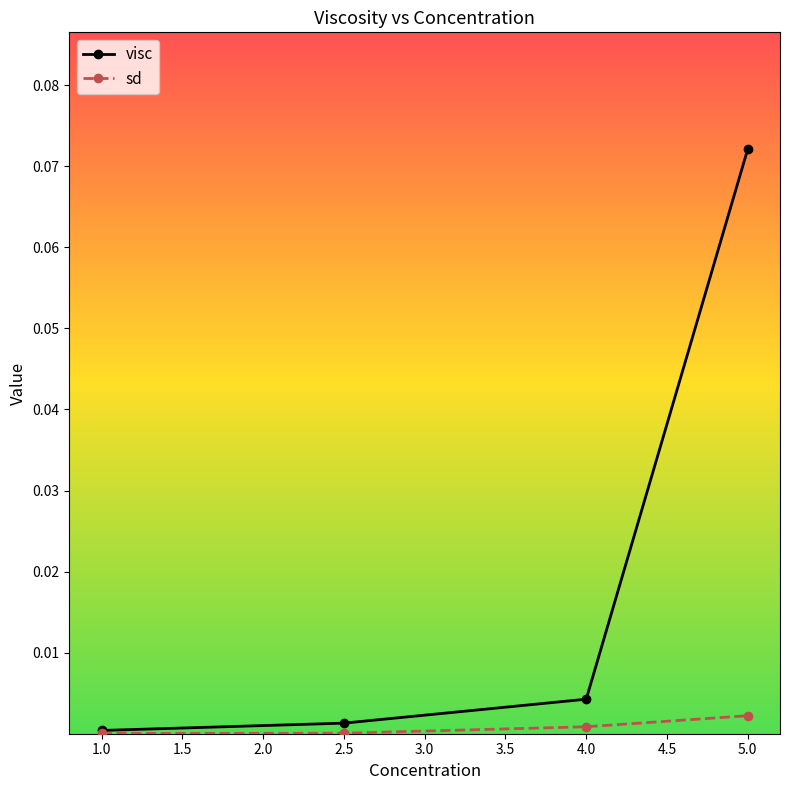

Which series has the largest range (max minus min)?

visc